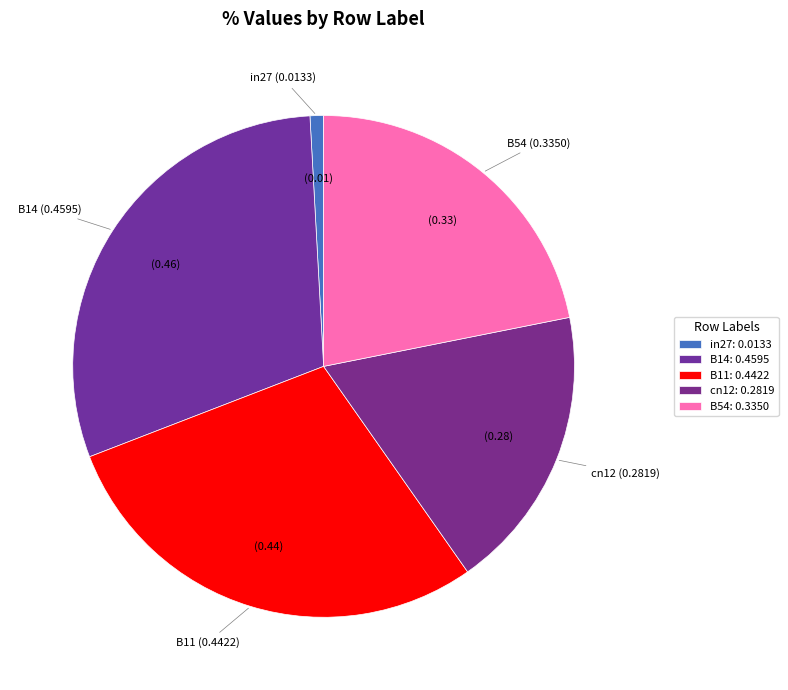

Rank the categories by value from lowest to highest.

in27, cn12, B54, B11, B14